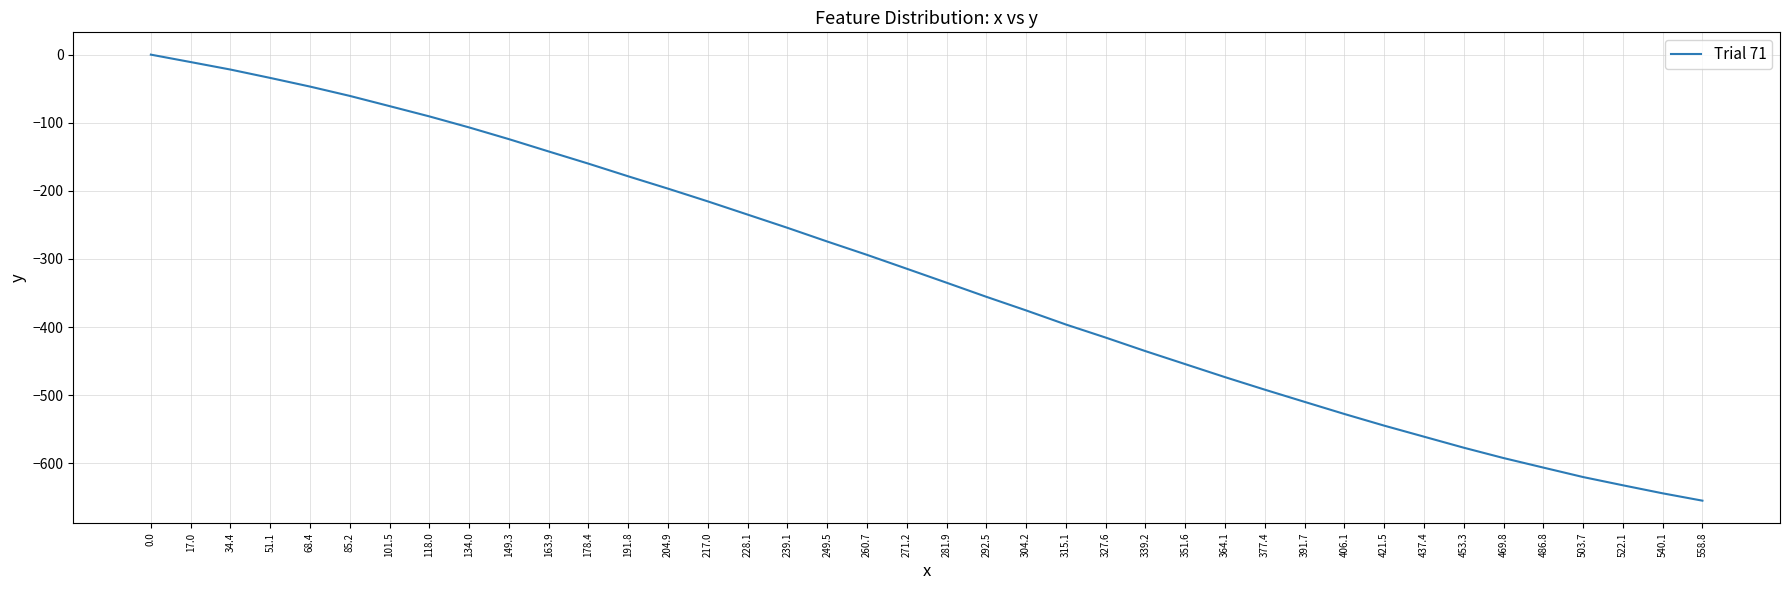

How many lines are shown in the chart?

1